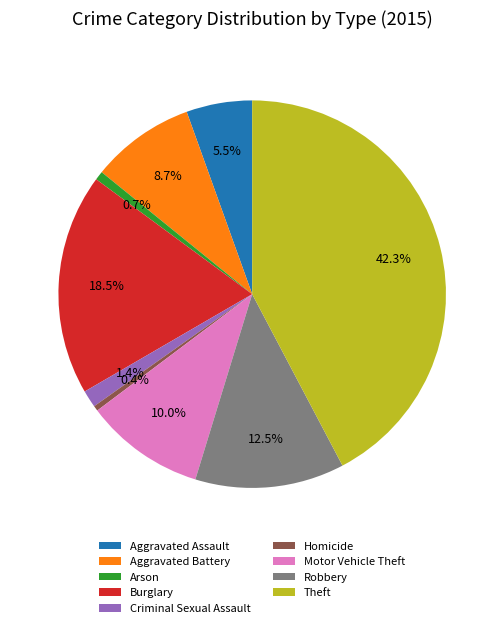

To the nearest percent, what portion does Aggravated Battery represent?

9%